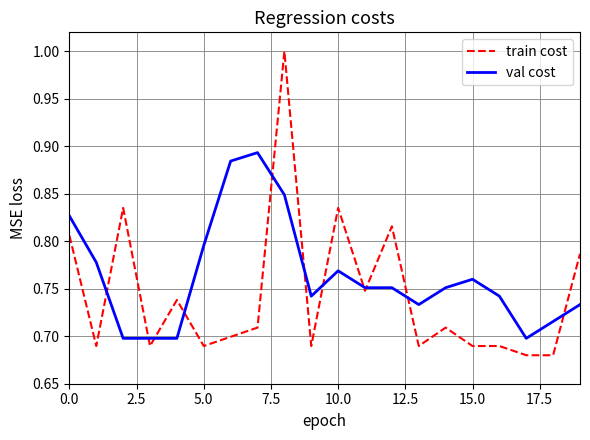

At how many categories does at least one series exceed 0?

20